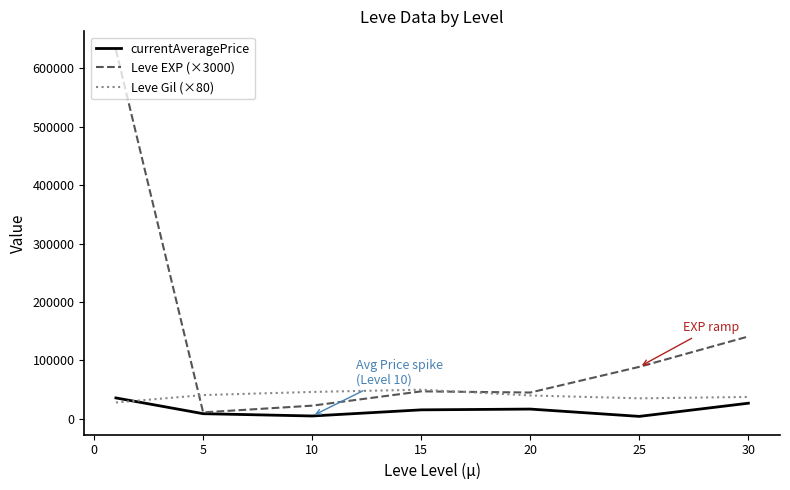

What is the highest value of the Leve Gil (×80) series?

49866.7